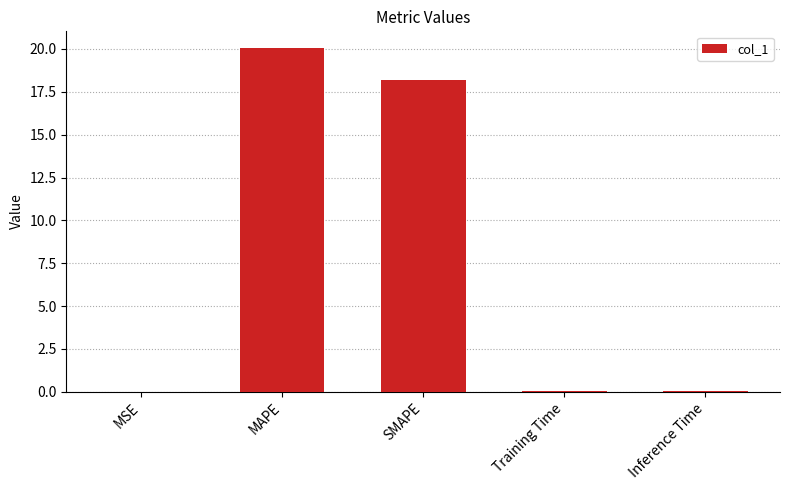

What is the maximum value shown in the chart?

20.0